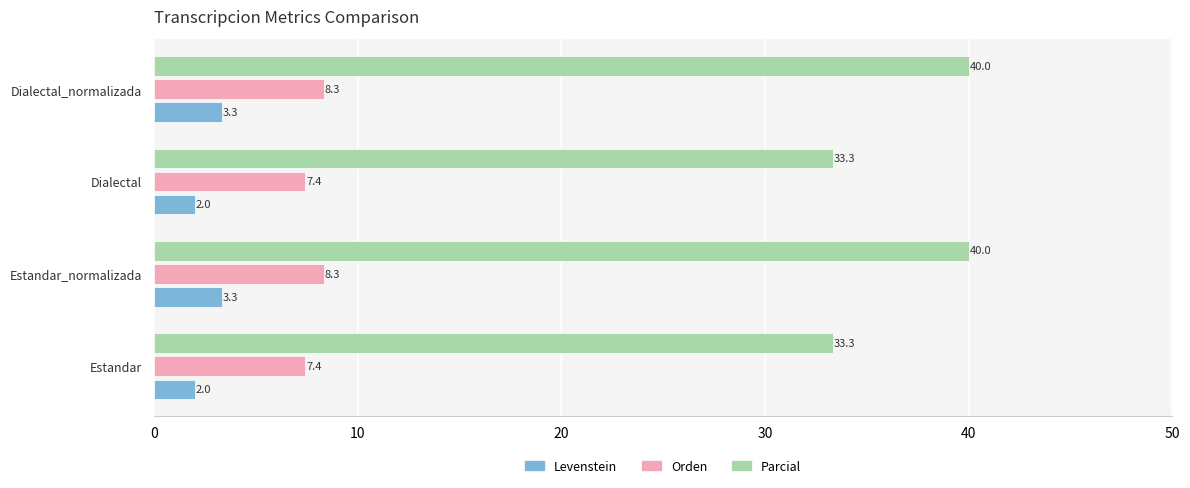

What is the sum of the Orden values at Estandar and Dialectal?

14.8